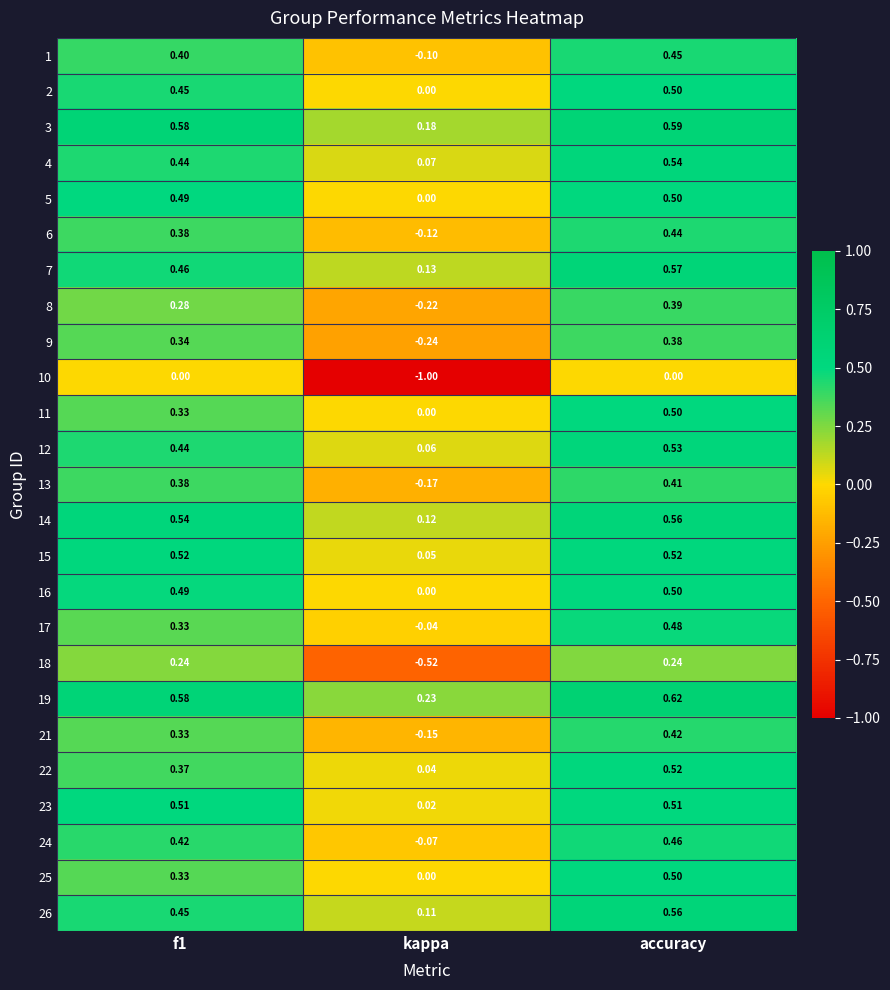

Where is 14 nearest to the value 0?

kappa